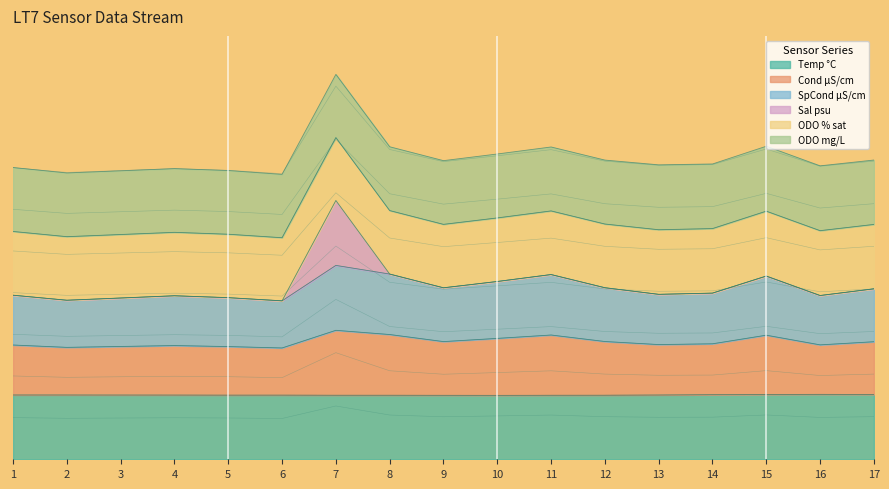

What is the maximum value shown in the chart?

44.8